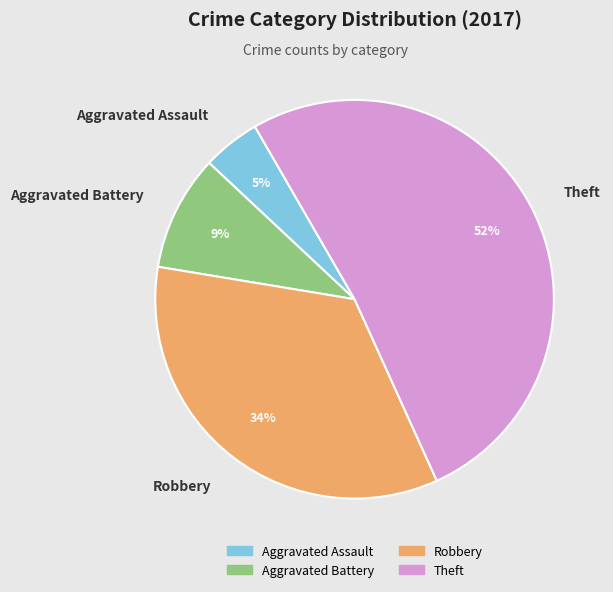

Between Robbery and Theft, which is larger?

Theft